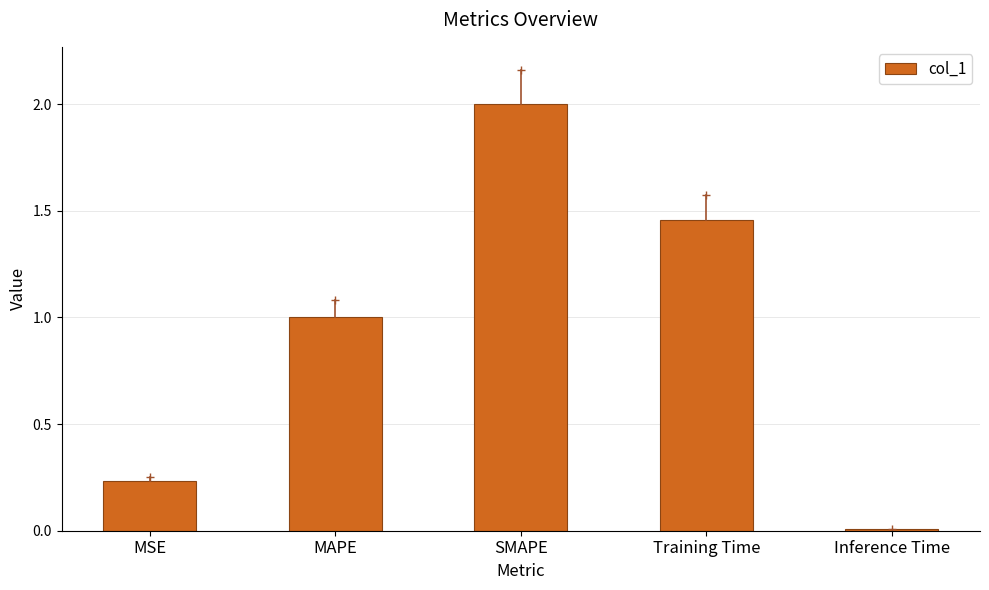

What is the label of the 1st bar from the right?

Inference Time